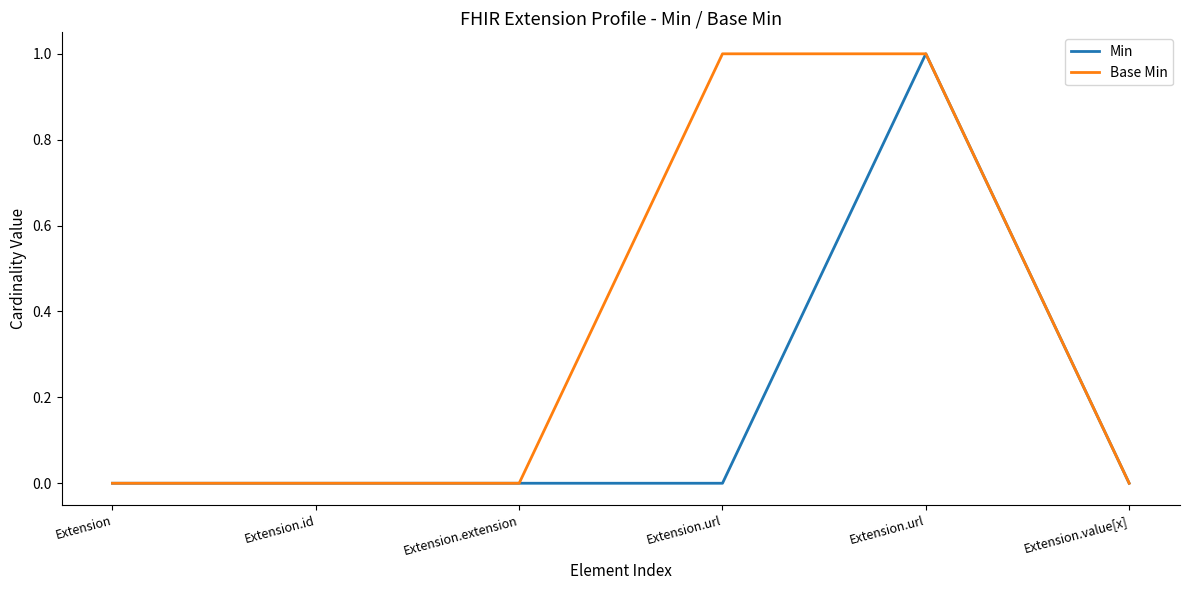

What is the sum of all Min values?

1